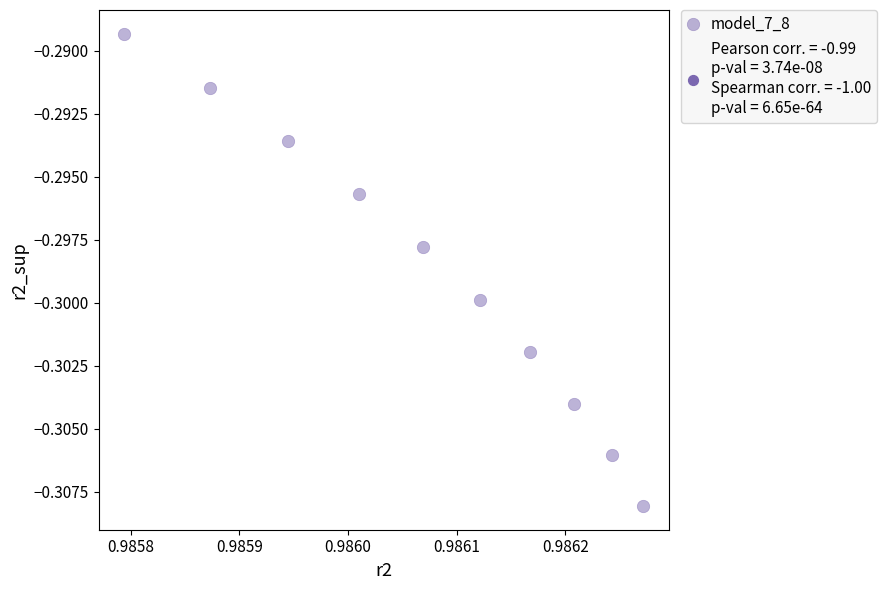

What is the average X value?

1.0